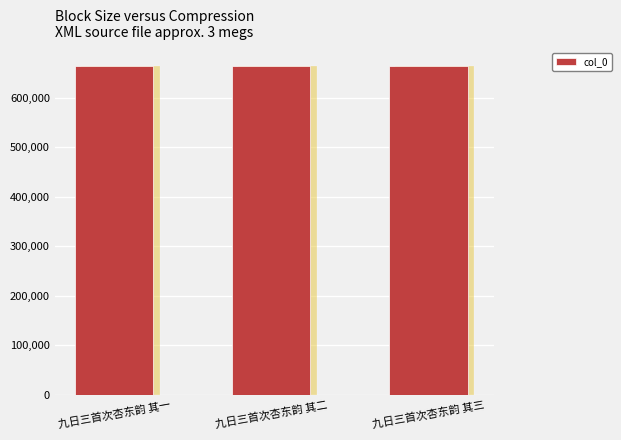

What is the sum of all values?

1992696